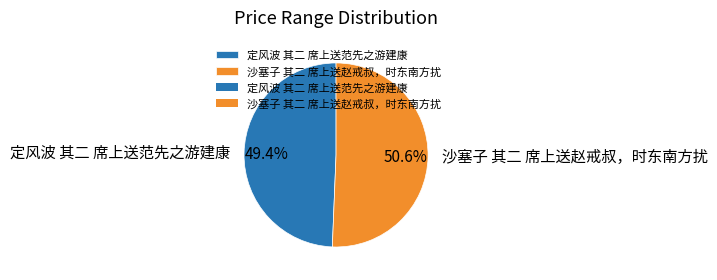

What is the largest slice in the pie chart?

沙塞子 其二 席上送赵戒叔，时东南方扰